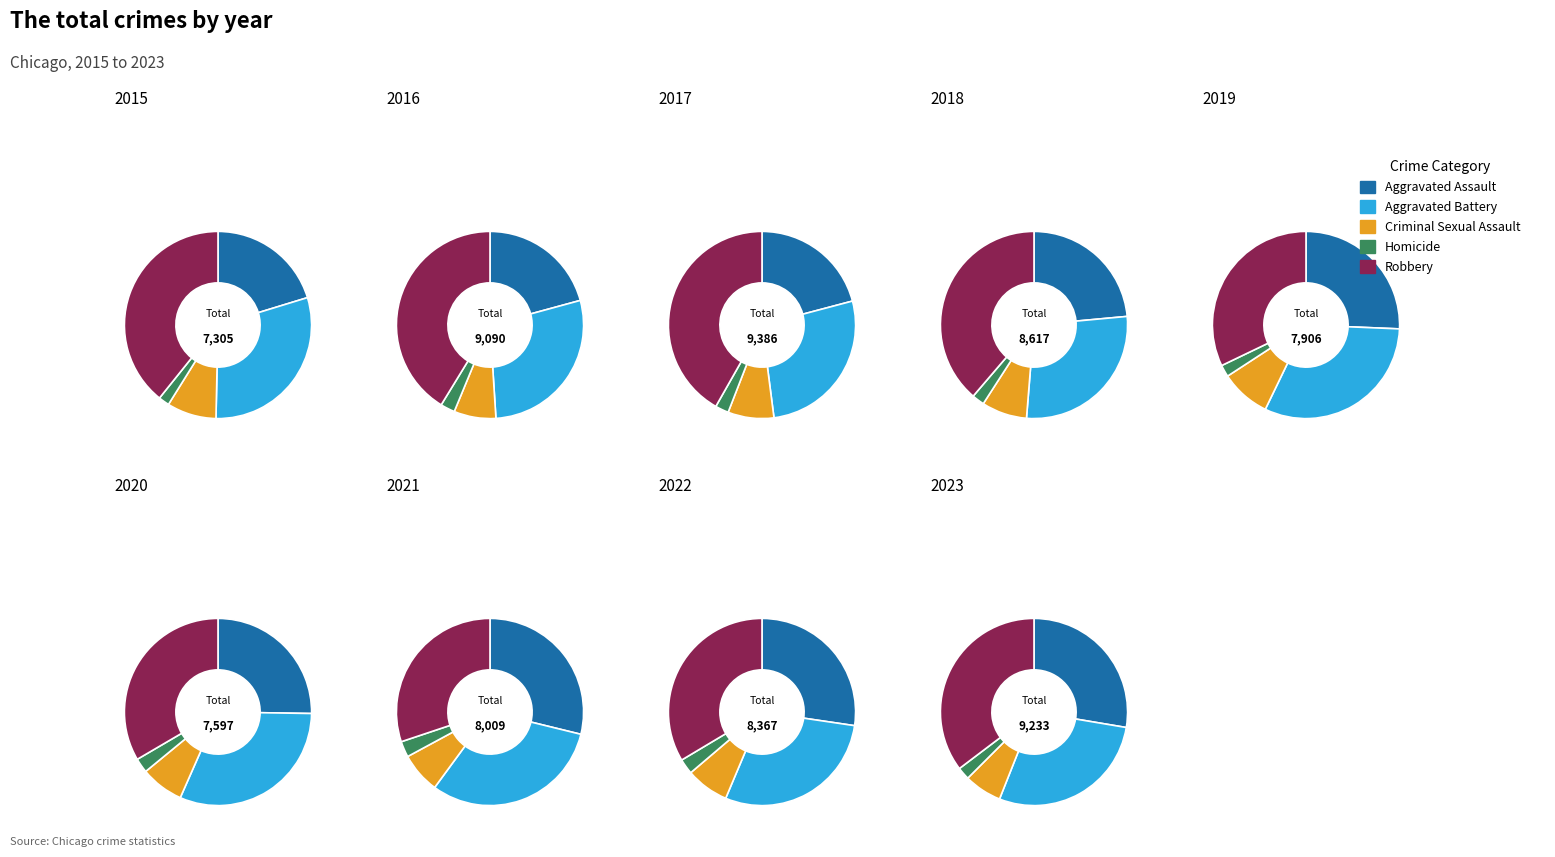

To the nearest percent, what is the combined percentage of 2 and 5?

23%